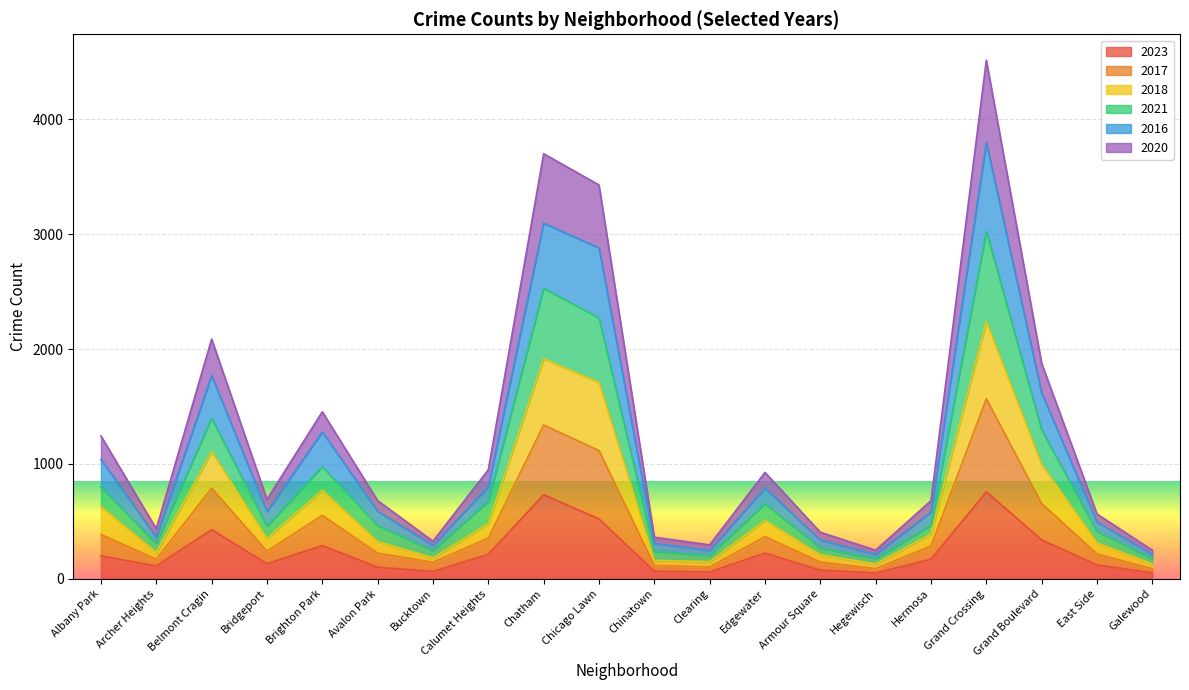

What is the minimum value shown in the chart?

51